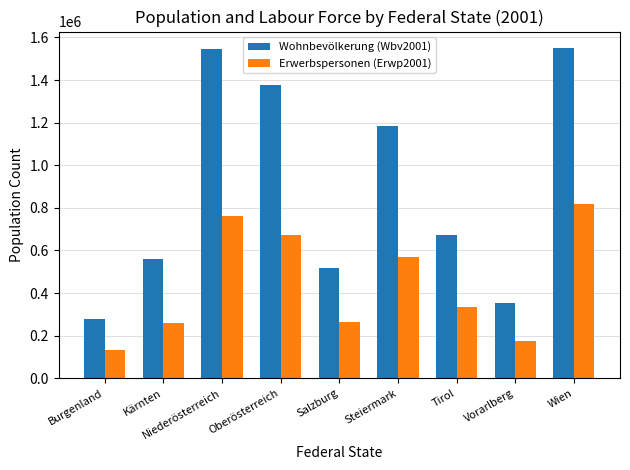

At which category is the sum across all series the highest?

Wien